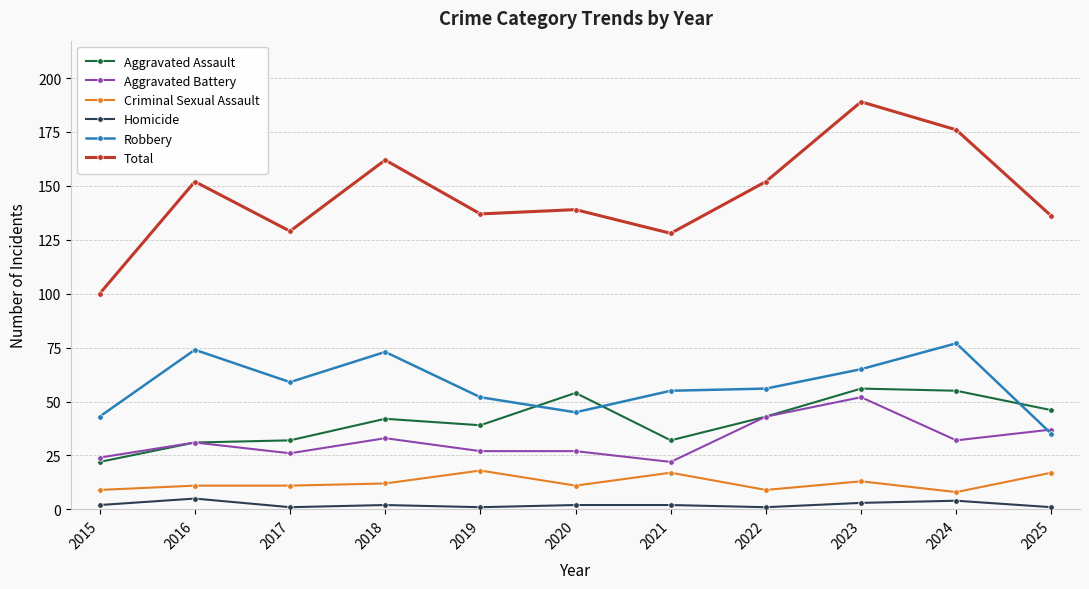

True or false: Aggravated Battery has more than 1 interior local peaks.

True